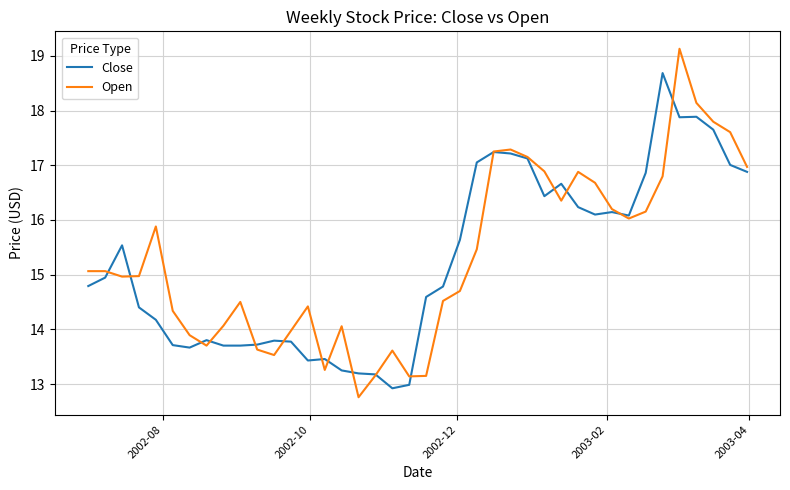

After their last crossing, which series has the higher values: Close or Open?

Open